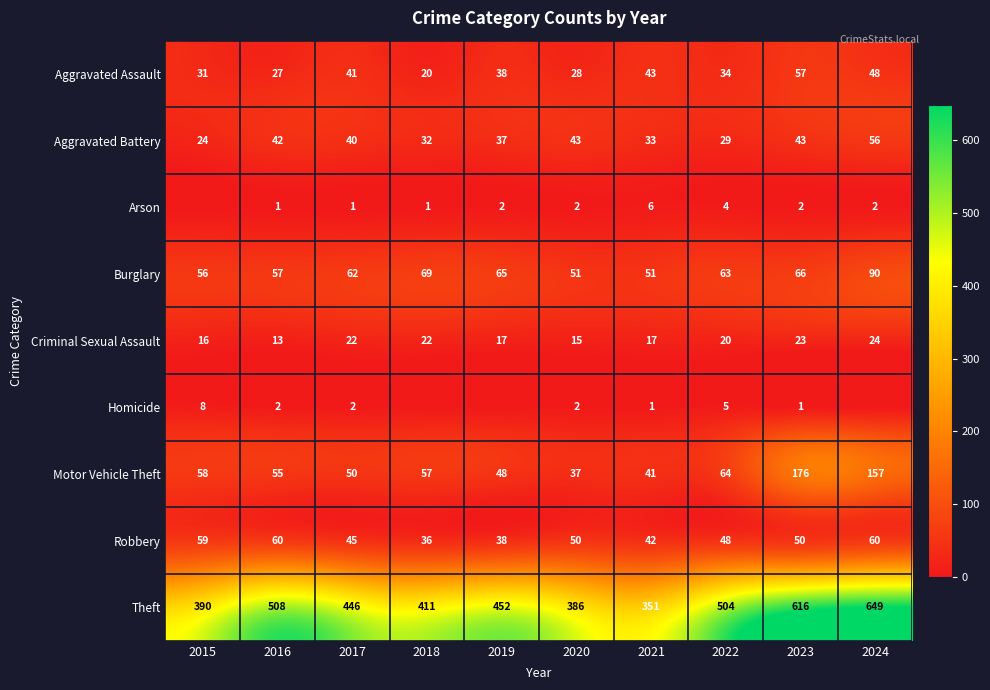

List the labels in order of Theft value, largest first.

2024, 2023, 2016, 2022, 2019, 2017, 2018, 2015, 2020, 2021